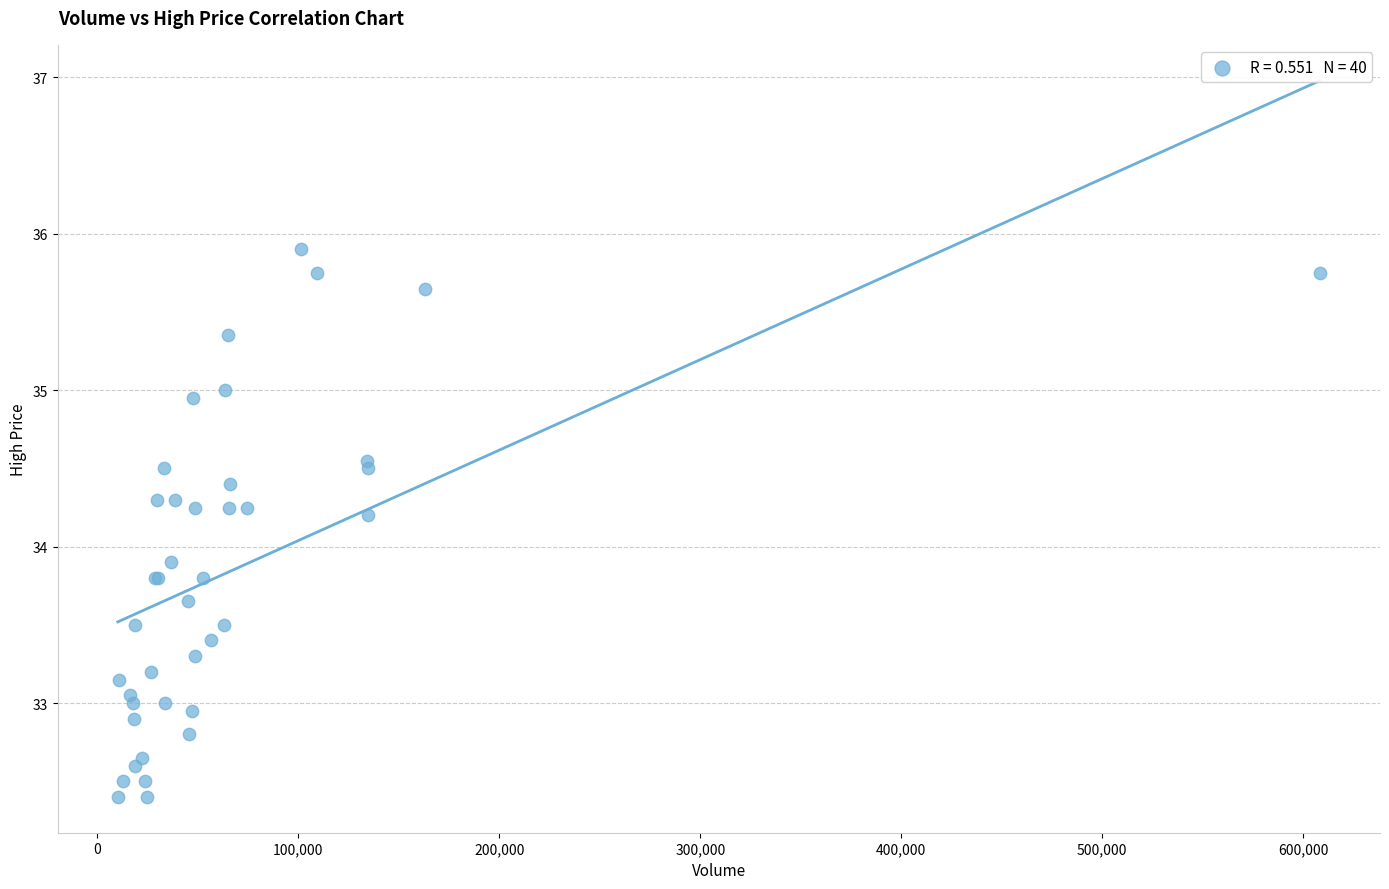

What Y value in the scatter plot is closest to 34?

33.9